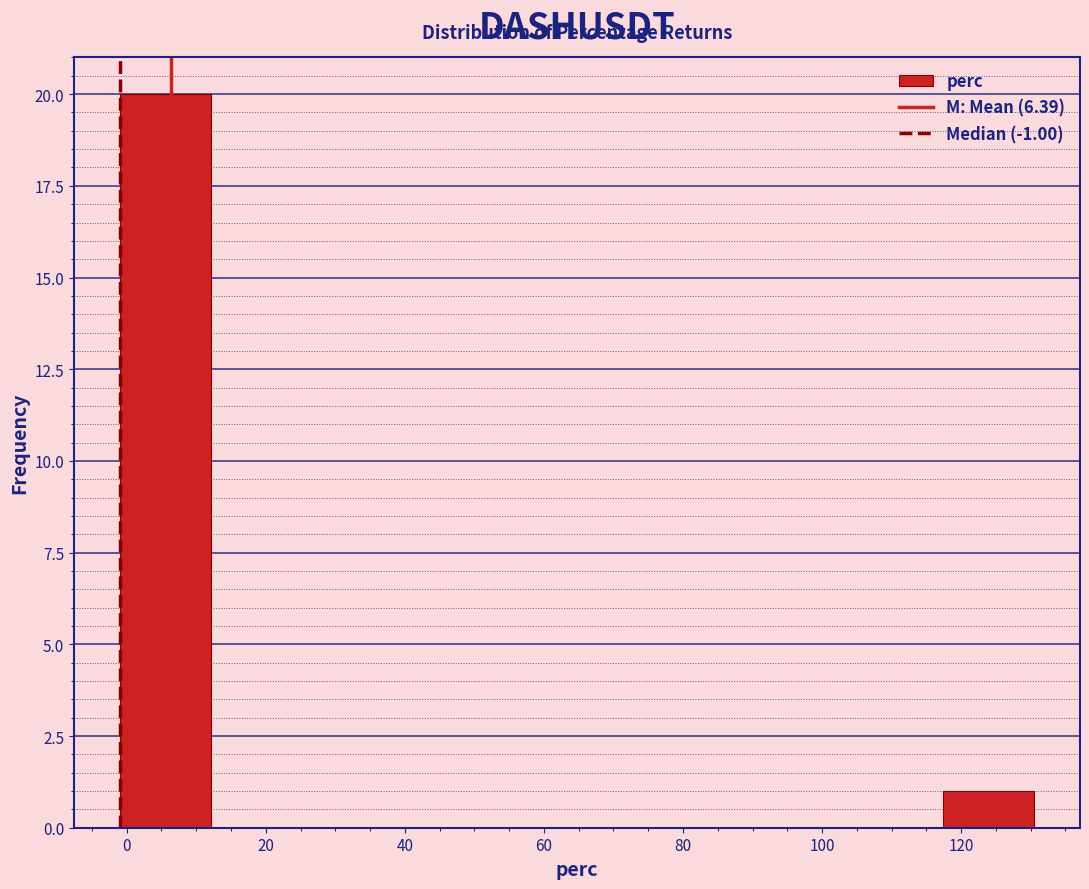

Over which range of the x-axis is the bar tallest?

0 to 12